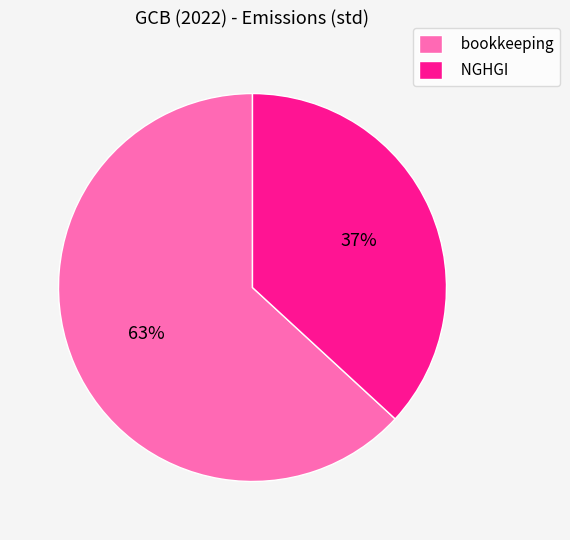

To the nearest percent, what is the difference between the bookkeeping and NGHGI slice percentages?

26%